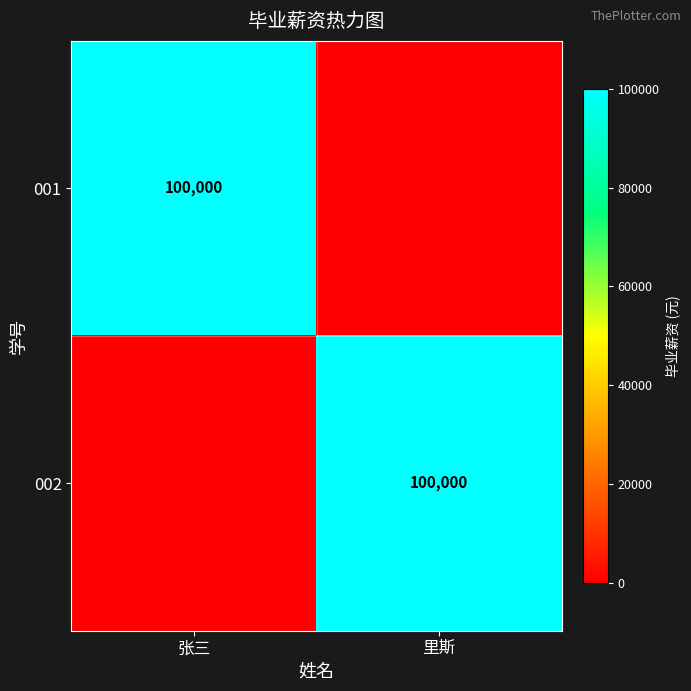

True or false: 002 has a value of 100000 at 里斯.

True